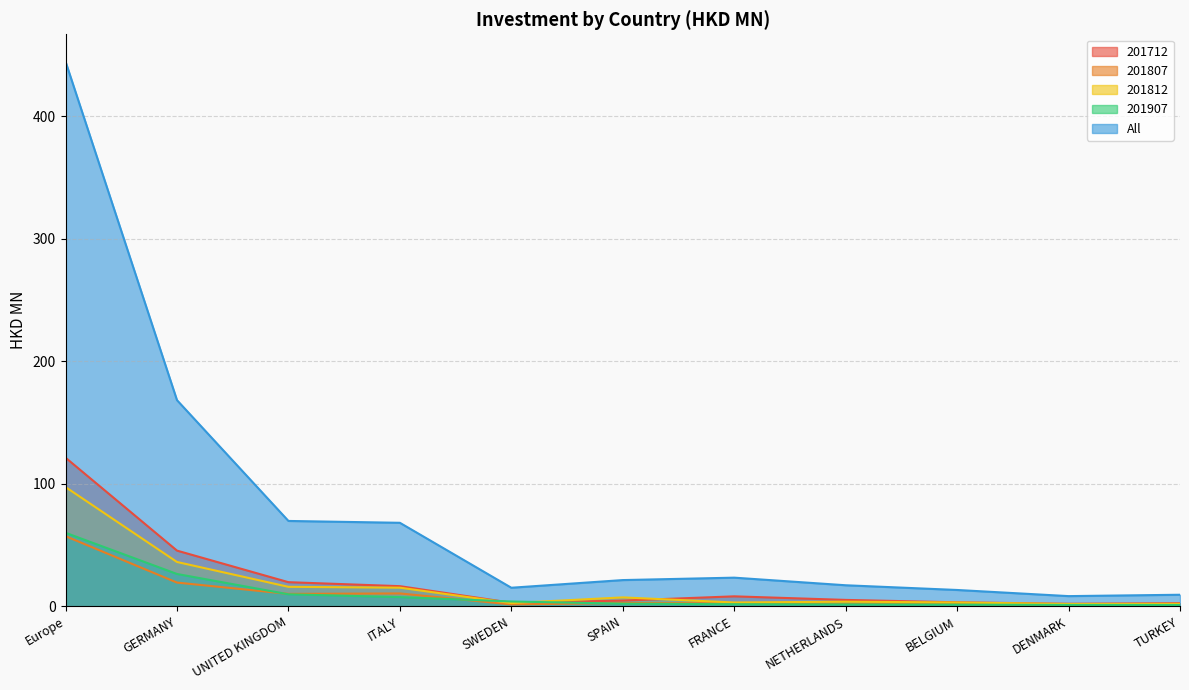

At which label does All reach its peak?

Europe